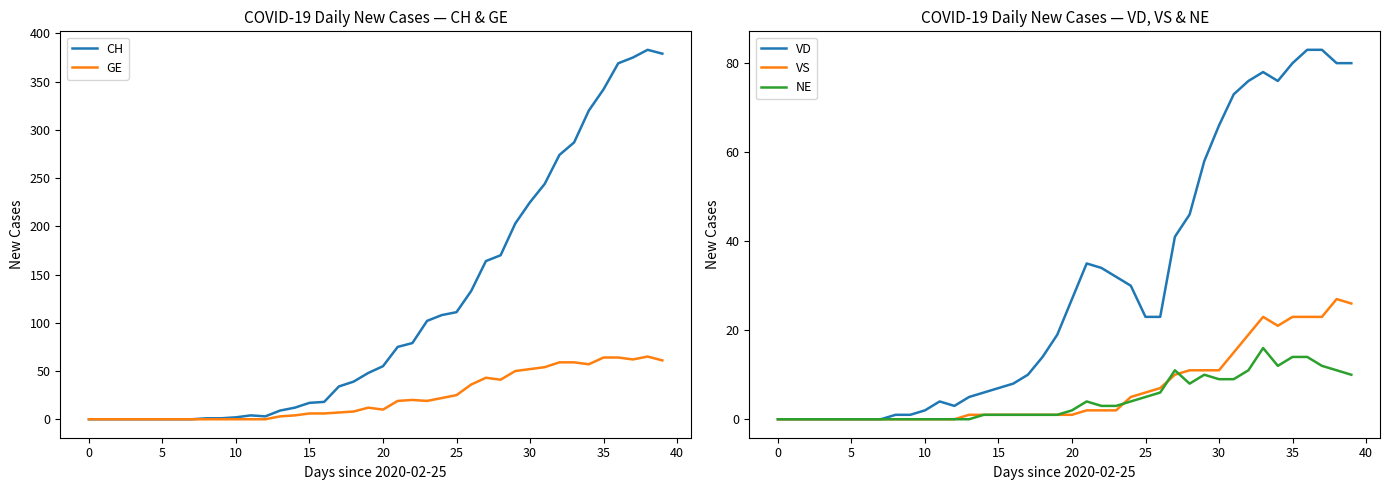

Where is the first local maximum for VD?

11